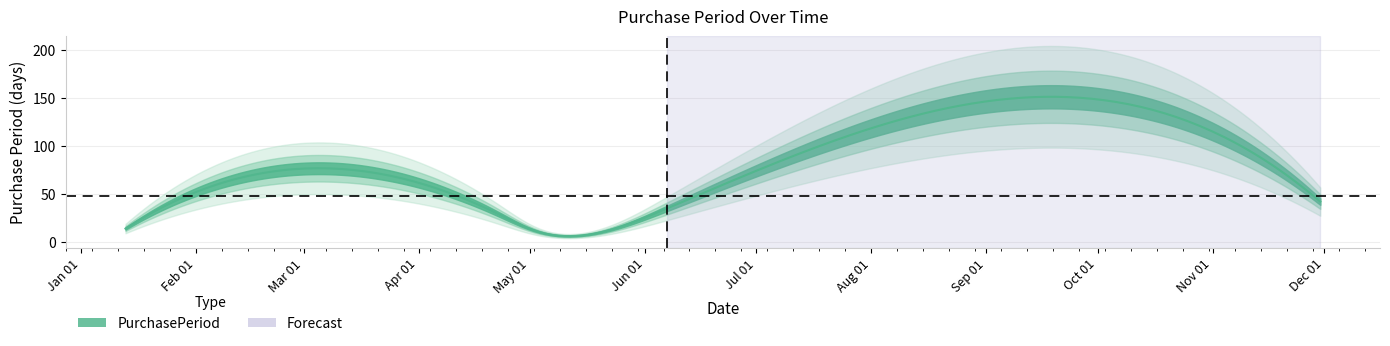

What is the difference between the values at 2016-03-23 and 2016-10-19?

64